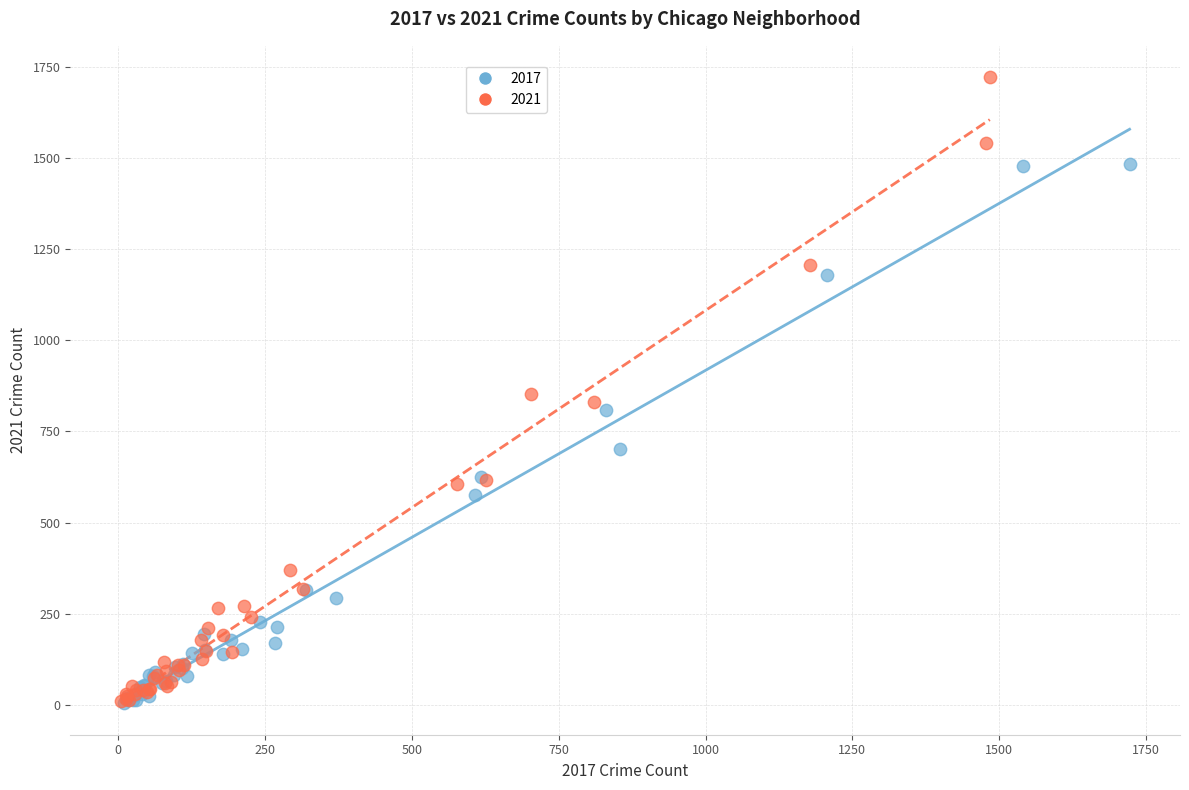

Which series contains the highest Y value?

2021